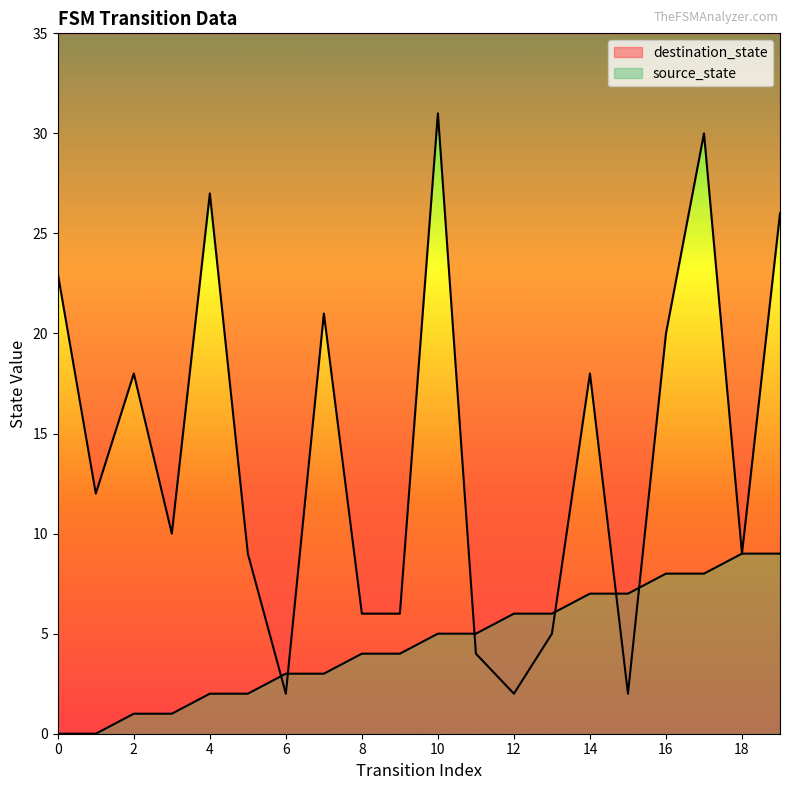

Count the source_state values in the range 2 to 7.

12